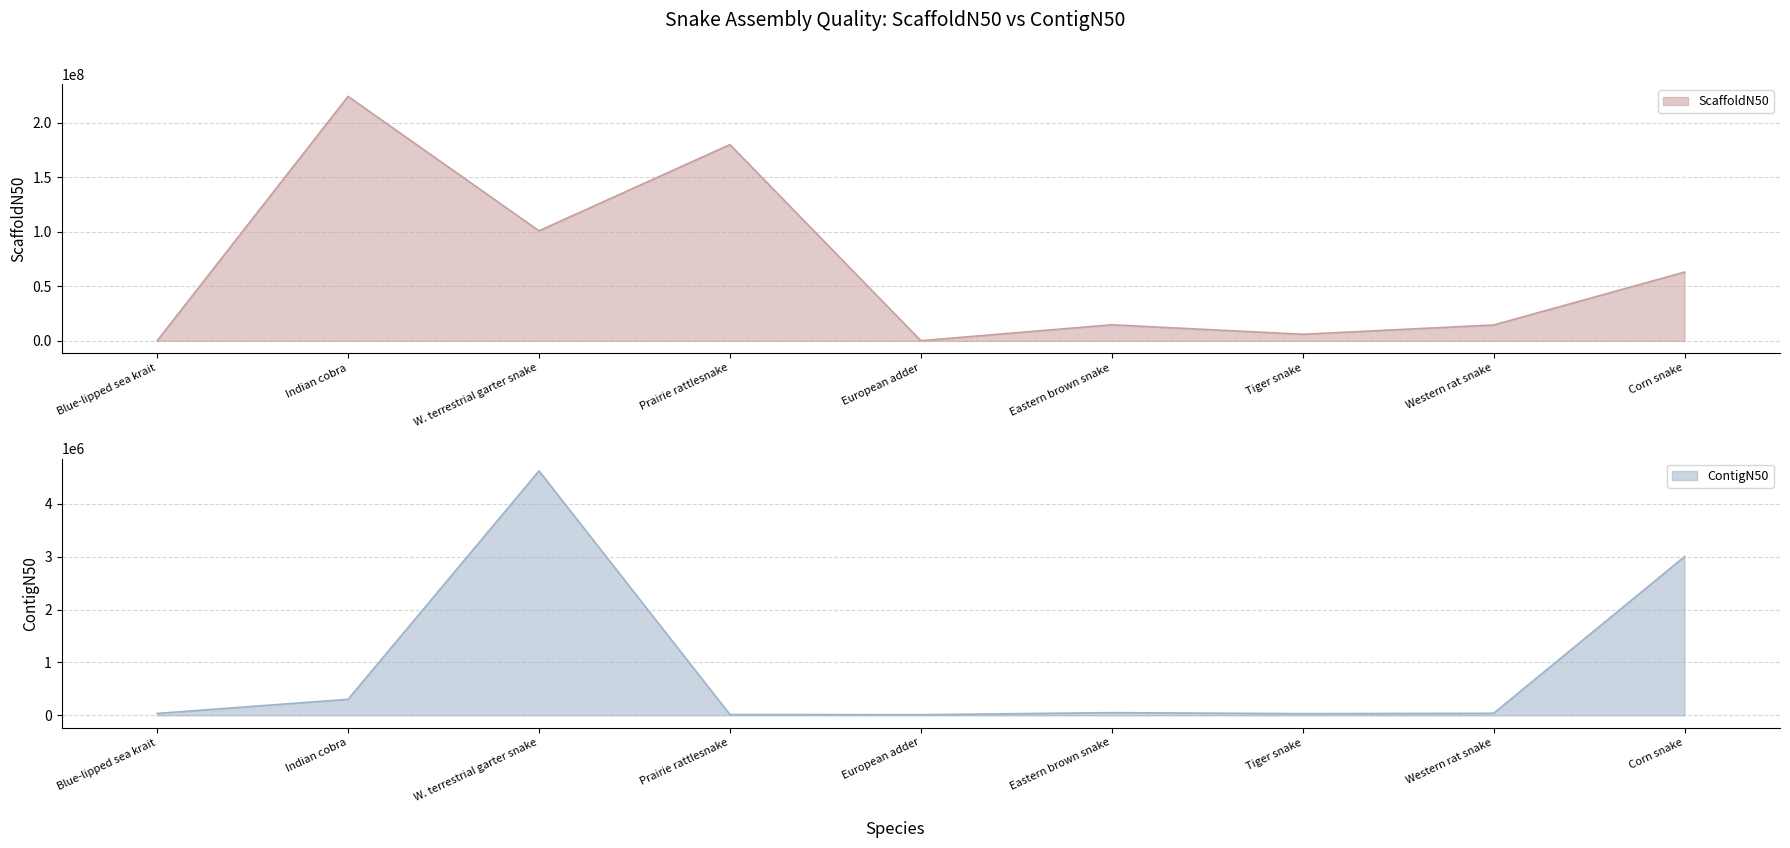

Reading right to left, list all the values displayed in this chart.

ScaffoldN50: 63000000	14519768	5997050	14685528	126452	179897795	100851885	224088900	39330
ContigN50: 3000000	38205	31763	50443	11725	14888	4620601	302474	35581